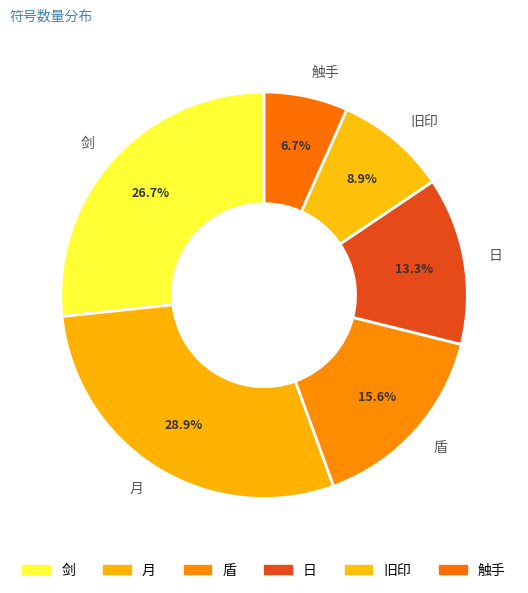

How many segments does this pie chart have?

6